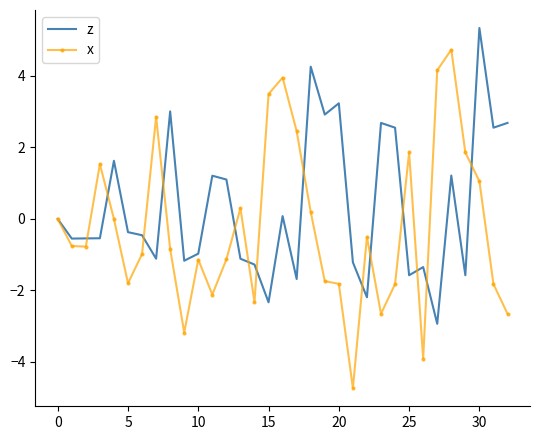

In z, how many points are lower than both neighbors (excluding endpoints)?

11